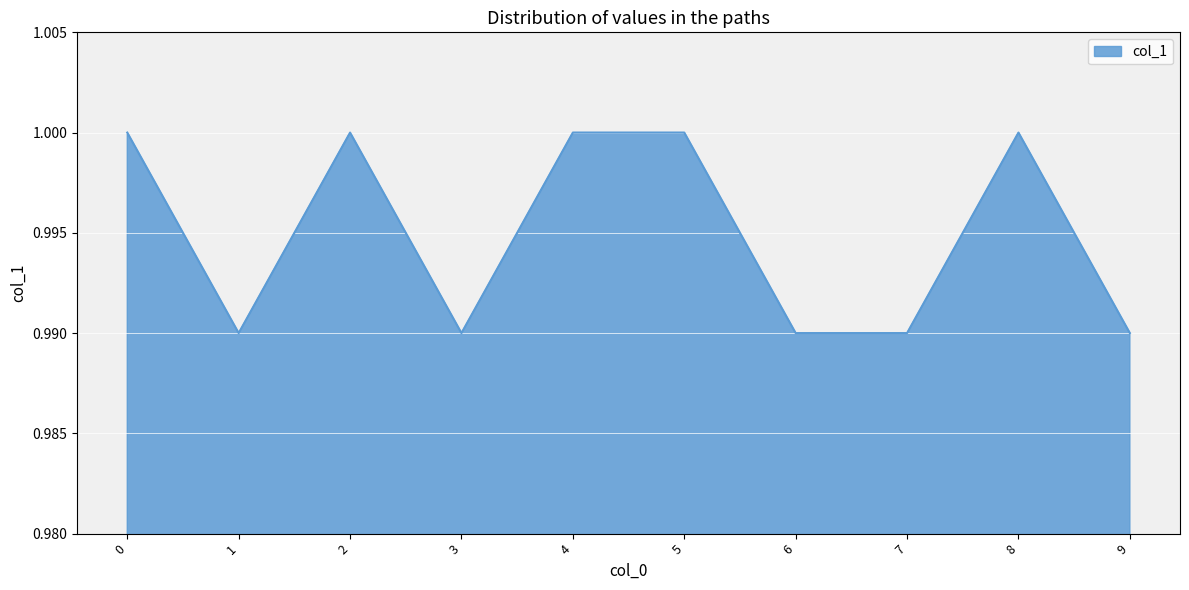

True or false: the data shows 1.0 at 2.

True